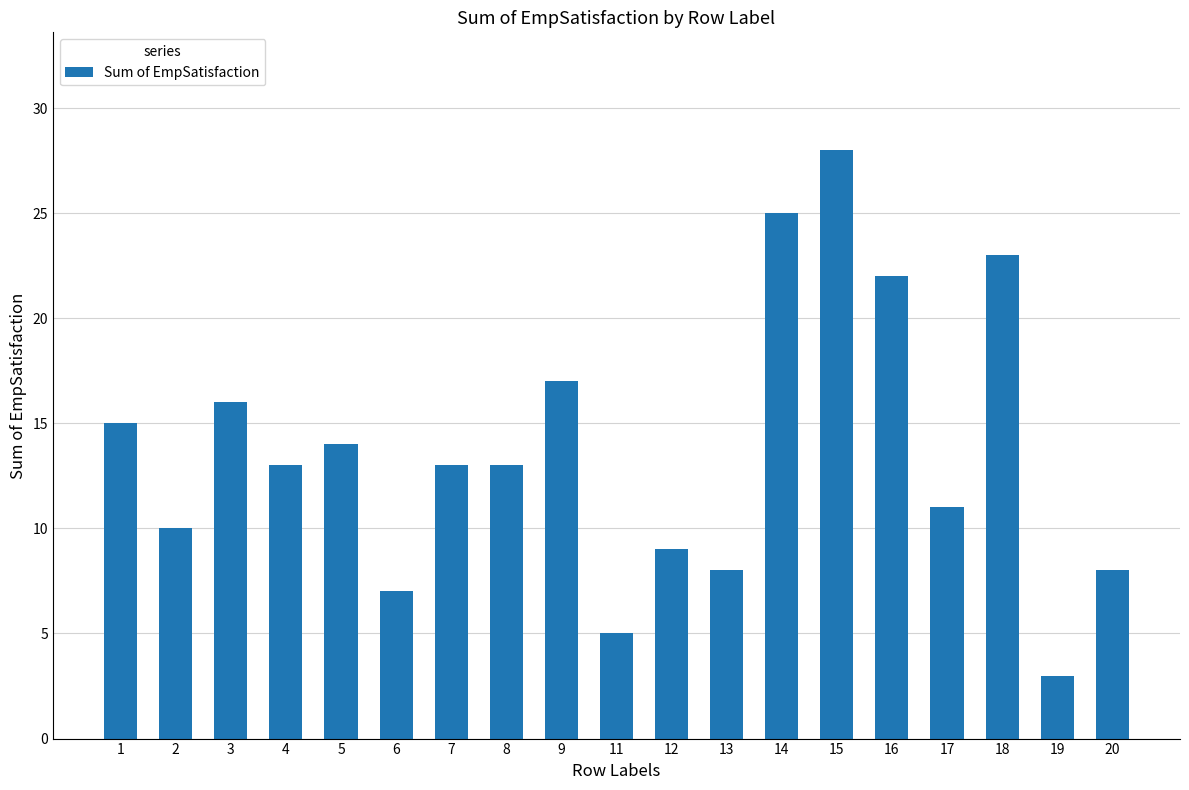

How many bars are there in total?

19